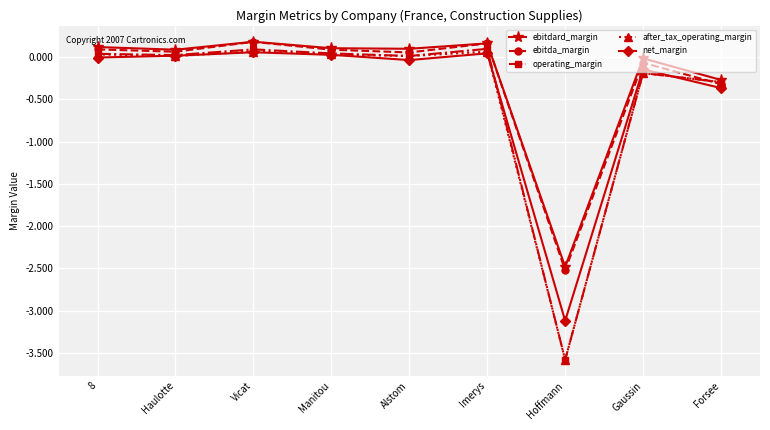

How many distinct data groups are displayed?

5